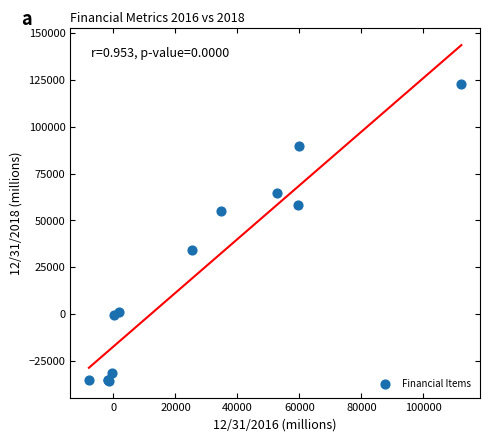

What Y value in the scatter plot is closest to 43584?

34168